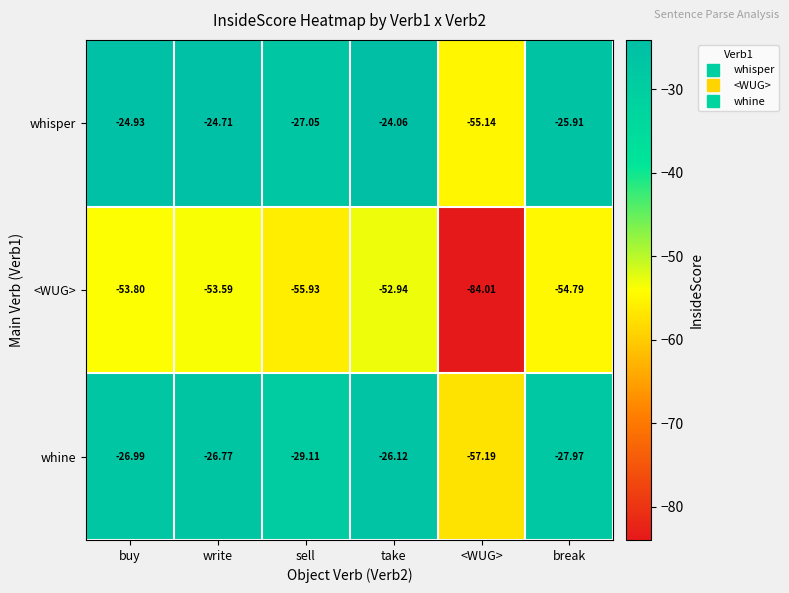

Which category has the highest value in the <WUG> series?

take